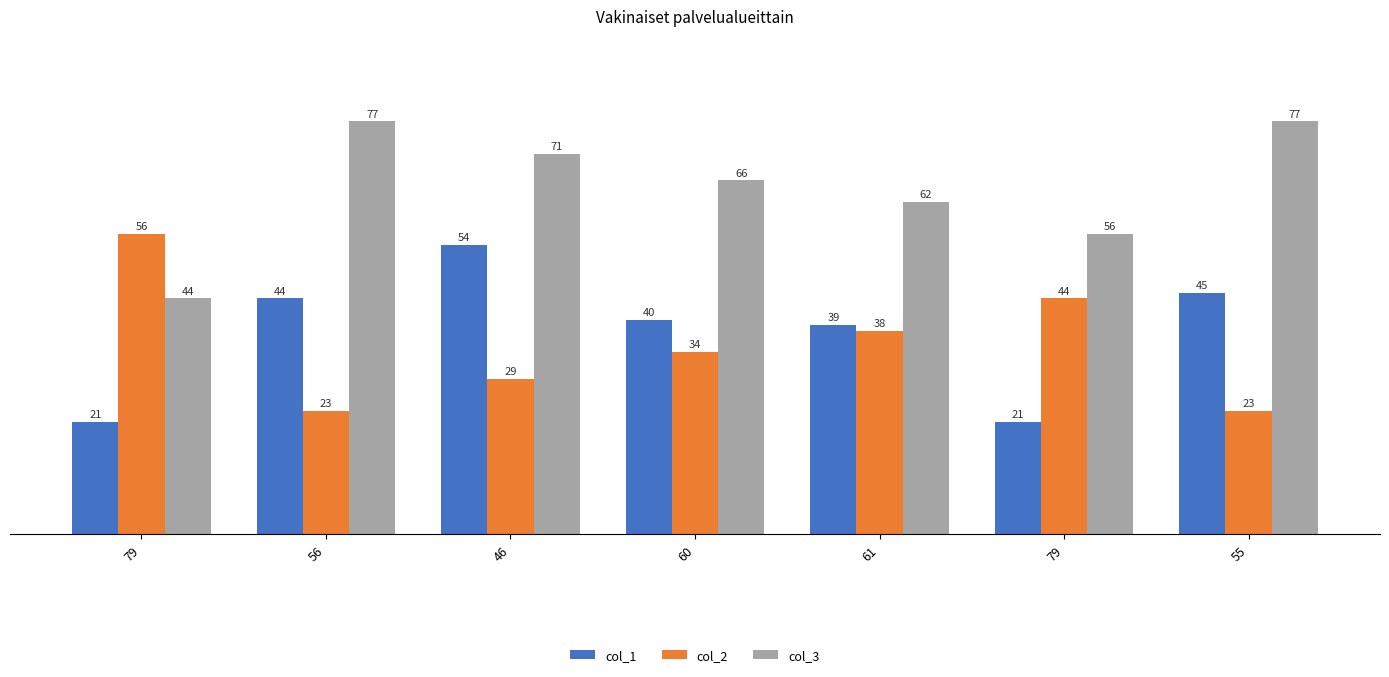

How many groups of bars are there?

7